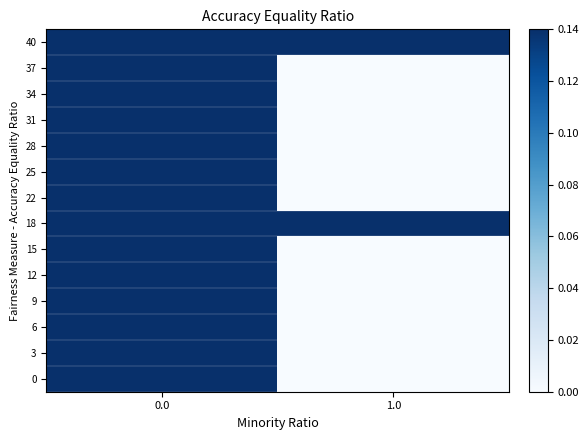

How many series are shown in this chart?

14